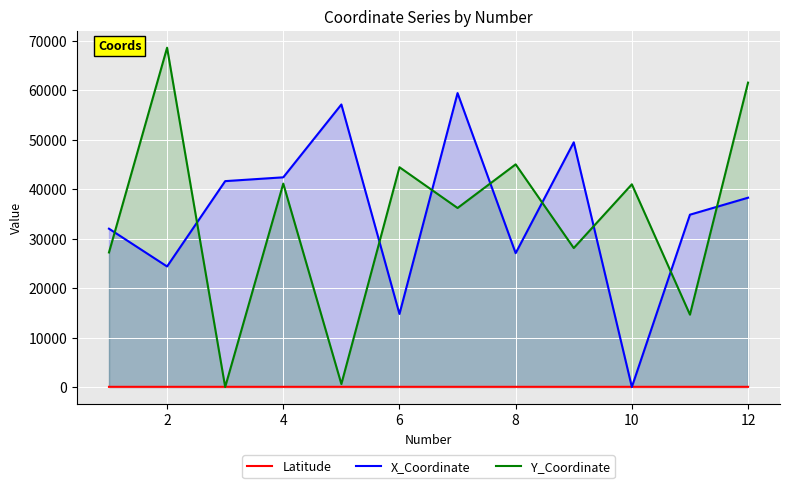

What is the average value of the Y_Coordinate series?

34012.7